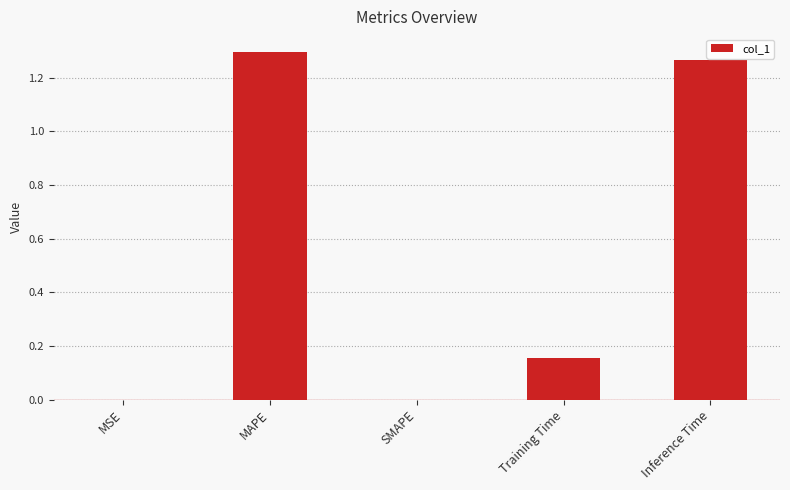

Count the number of data series in this chart.

1